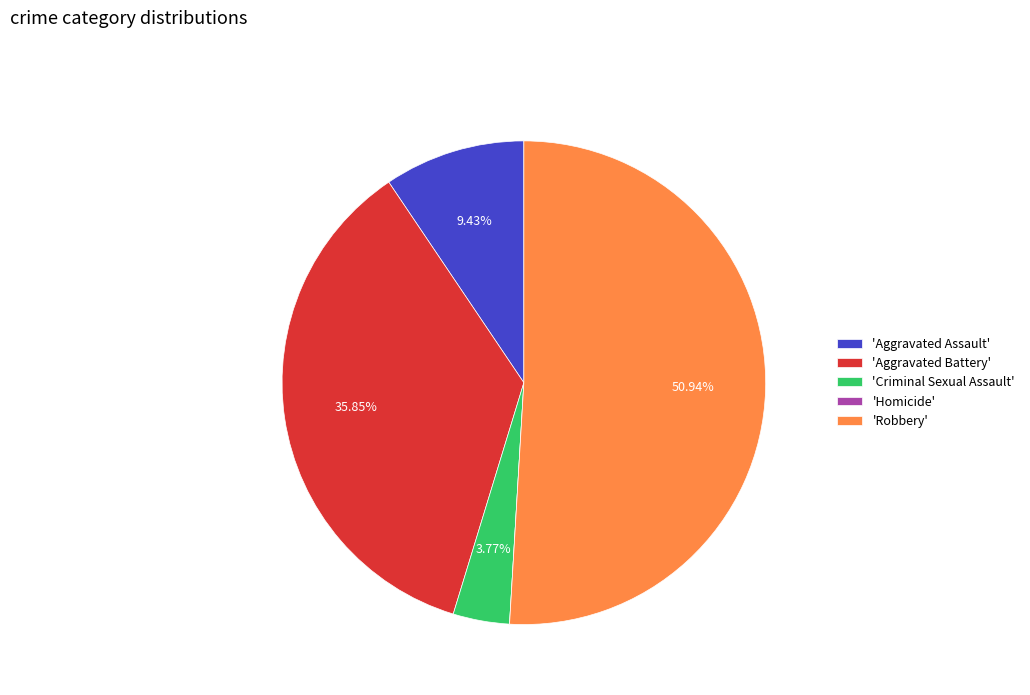

Which category has the biggest portion of the pie?

'Robbery'